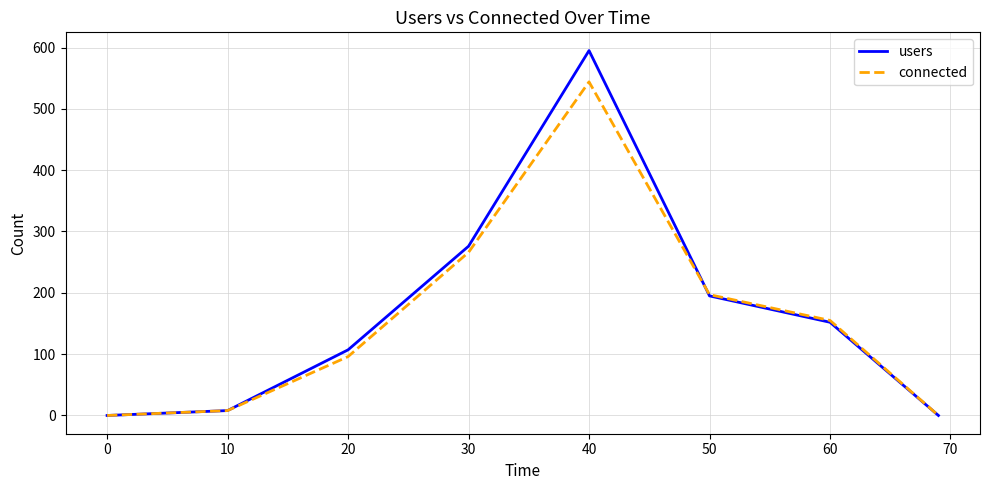

Reading left to right, what are all the values shown in this chart?

users: 0	8	107	276	595	195	152	0
connected: 0	8	96	266	544	197	155	0